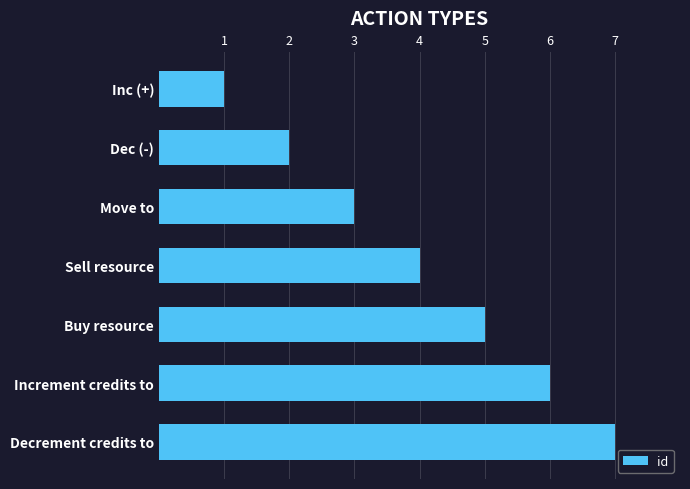

At which category does the chart reach its peak across all series?

Decrement credits to